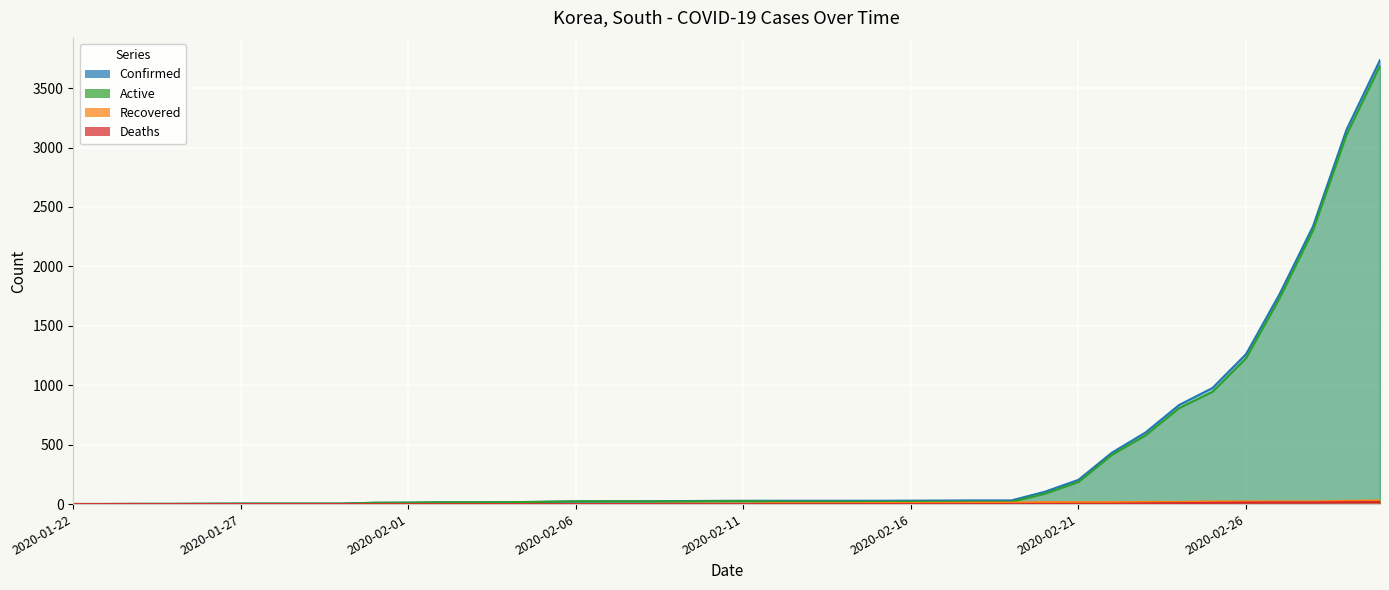

Reading left to right, list all the values displayed in this chart.

Confirmed: 2020-01-22=1	2020-01-23=1	2020-01-24=2	2020-01-25=2	2020-01-26=3	2020-01-27=4	2020-01-28=4	2020-01-29=4	2020-01-30=4	2020-01-31=11	2020-02-01=12	2020-02-02=15	2020-02-03=15	2020-02-04=16	2020-02-05=19	2020-02-06=23	2020-02-07=24	2020-02-08=24	2020-02-09=25	2020-02-10=27	2020-02-11=28	2020-02-12=28	2020-02-13=28	2020-02-14=28	2020-02-15=28	2020-02-16=29	2020-02-17=30	2020-02-18=31	2020-02-19=31	2020-02-20=104	2020-02-21=204	2020-02-22=433	2020-02-23=602	2020-02-24=833	2020-02-25=977	2020-02-26=1261	2020-02-27=1766	2020-02-28=2337	2020-02-29=3150	2020-03-01=3736
Active: 2020-01-22=1	2020-01-23=1	2020-01-24=2	2020-01-25=2	2020-01-26=3	2020-01-27=4	2020-01-28=4	2020-01-29=4	2020-01-30=4	2020-01-31=11	2020-02-01=12	2020-02-02=15	2020-02-03=15	2020-02-04=16	2020-02-05=19	2020-02-06=23	2020-02-07=23	2020-02-08=23	2020-02-09=22	2020-02-10=24	2020-02-11=25	2020-02-12=21	2020-02-13=21	2020-02-14=21	2020-02-15=19	2020-02-16=20	2020-02-17=20	2020-02-18=19	2020-02-19=19	2020-02-20=87	2020-02-21=186	2020-02-22=415	2020-02-23=578	2020-02-24=807	2020-02-25=945	2020-02-26=1227	2020-02-27=1731	2020-02-28=2302	2020-02-29=3107	2020-03-01=3689
Recovered: 2020-01-22=0	2020-01-23=0	2020-01-24=0	2020-01-25=0	2020-01-26=0	2020-01-27=0	2020-01-28=0	2020-01-29=0	2020-01-30=0	2020-01-31=0	2020-02-01=0	2020-02-02=0	2020-02-03=0	2020-02-04=0	2020-02-05=0	2020-02-06=0	2020-02-07=1	2020-02-08=1	2020-02-09=3	2020-02-10=3	2020-02-11=3	2020-02-12=7	2020-02-13=7	2020-02-14=7	2020-02-15=9	2020-02-16=9	2020-02-17=10	2020-02-18=12	2020-02-19=12	2020-02-20=16	2020-02-21=16	2020-02-22=16	2020-02-23=18	2020-02-24=18	2020-02-25=22	2020-02-26=22	2020-02-27=22	2020-02-28=22	2020-02-29=27	2020-03-01=30
Deaths: 2020-01-22=0	2020-01-23=0	2020-01-24=0	2020-01-25=0	2020-01-26=0	2020-01-27=0	2020-01-28=0	2020-01-29=0	2020-01-30=0	2020-01-31=0	2020-02-01=0	2020-02-02=0	2020-02-03=0	2020-02-04=0	2020-02-05=0	2020-02-06=0	2020-02-07=0	2020-02-08=0	2020-02-09=0	2020-02-10=0	2020-02-11=0	2020-02-12=0	2020-02-13=0	2020-02-14=0	2020-02-15=0	2020-02-16=0	2020-02-17=0	2020-02-18=0	2020-02-19=0	2020-02-20=1	2020-02-21=2	2020-02-22=2	2020-02-23=6	2020-02-24=8	2020-02-25=10	2020-02-26=12	2020-02-27=13	2020-02-28=13	2020-02-29=16	2020-03-01=17